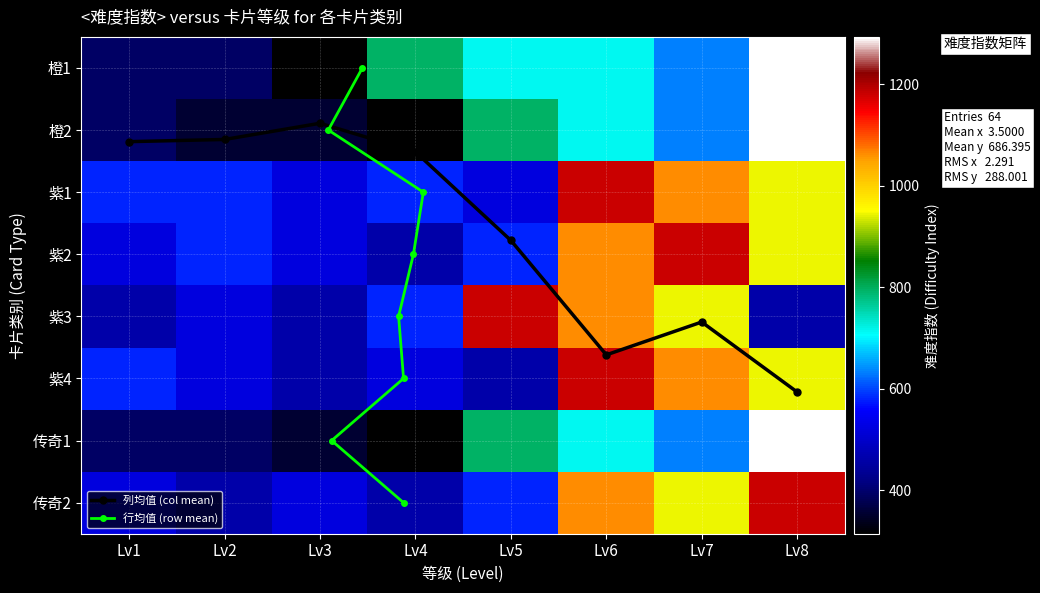

What is the maximum value for 橙1?

1293.0